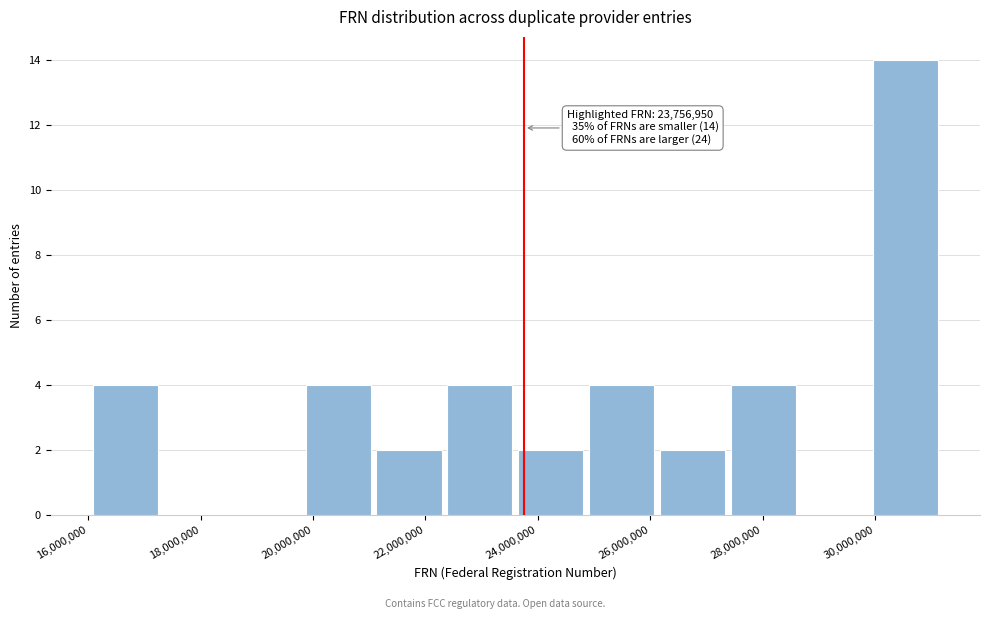

Over which range of the x-axis is the bar tallest?

30000000 to 31200000